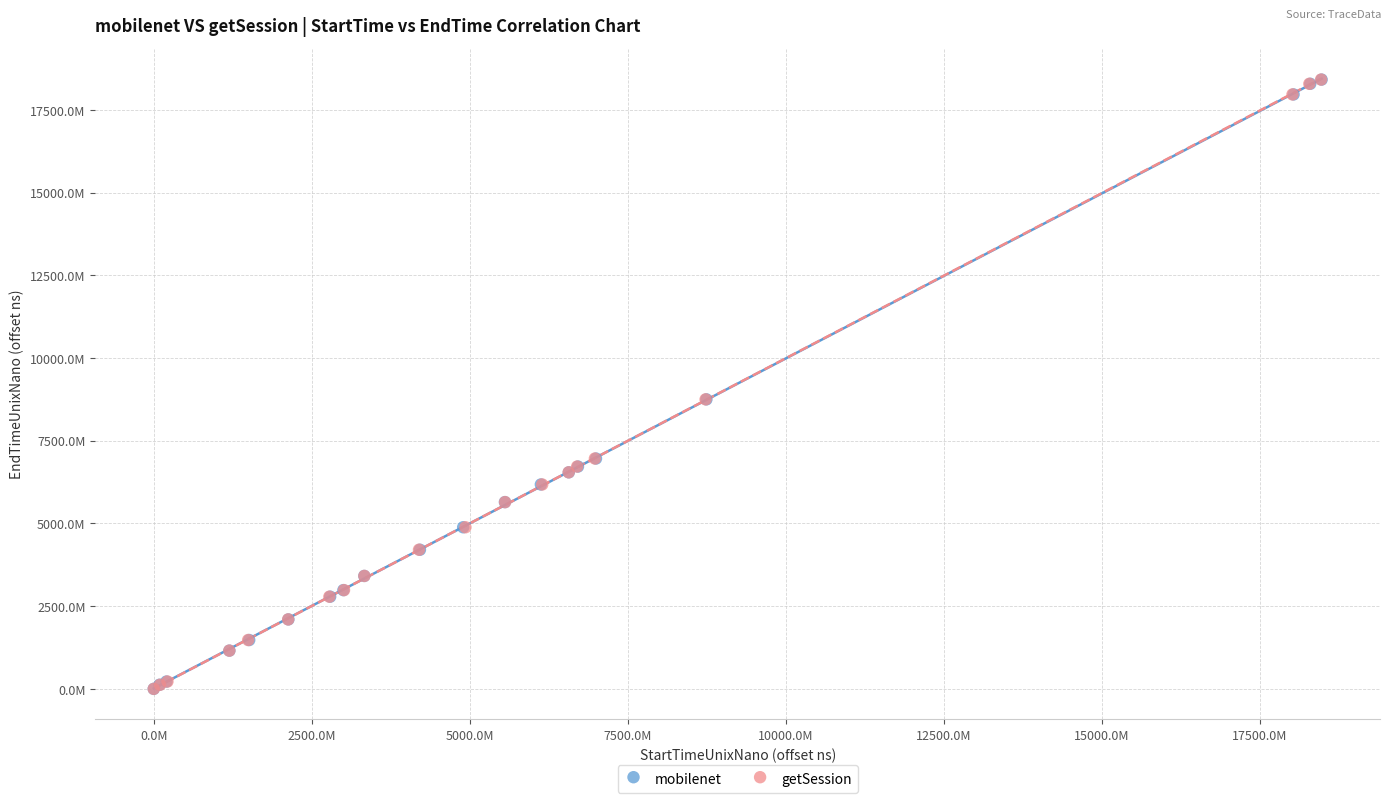

What are all the series names shown in the legend?

mobilenet, getSession